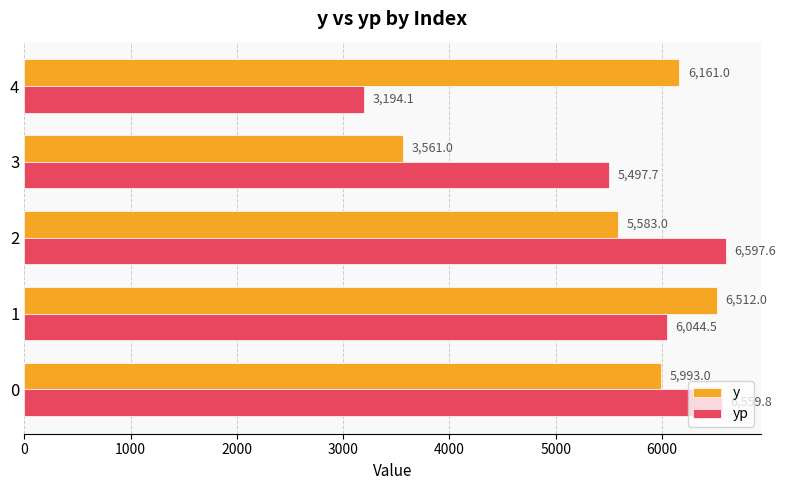

List the labels in order of y value, smallest first.

3, 2, 0, 4, 1